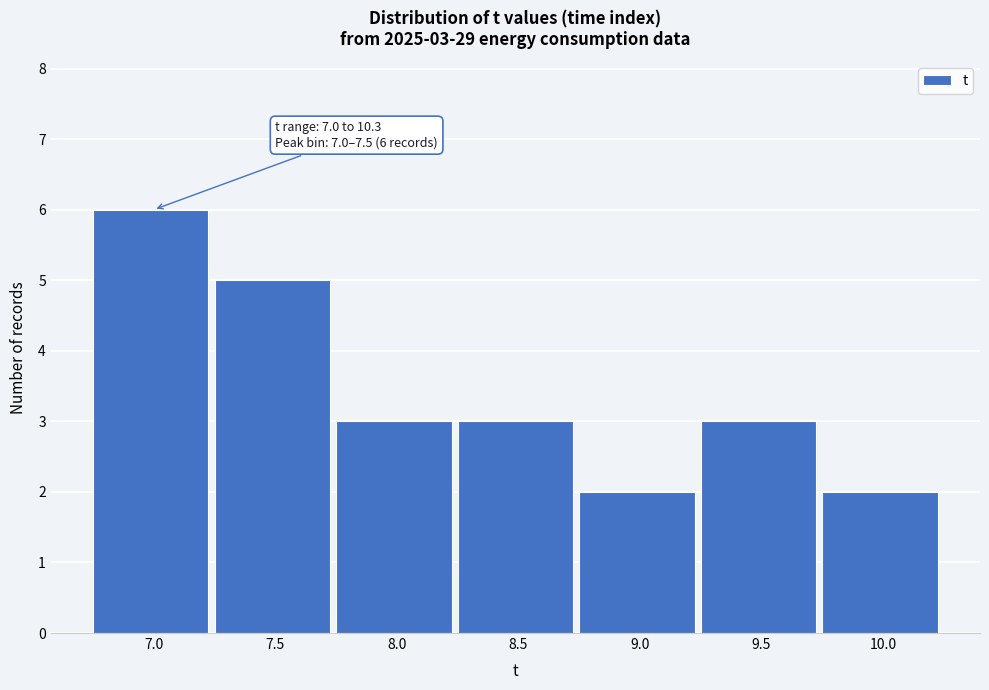

Reading left to right, what are all the values shown in this chart?

7.0=6	7.5=5	8.0=3	8.5=3	9.0=2	9.5=3	10.0=2